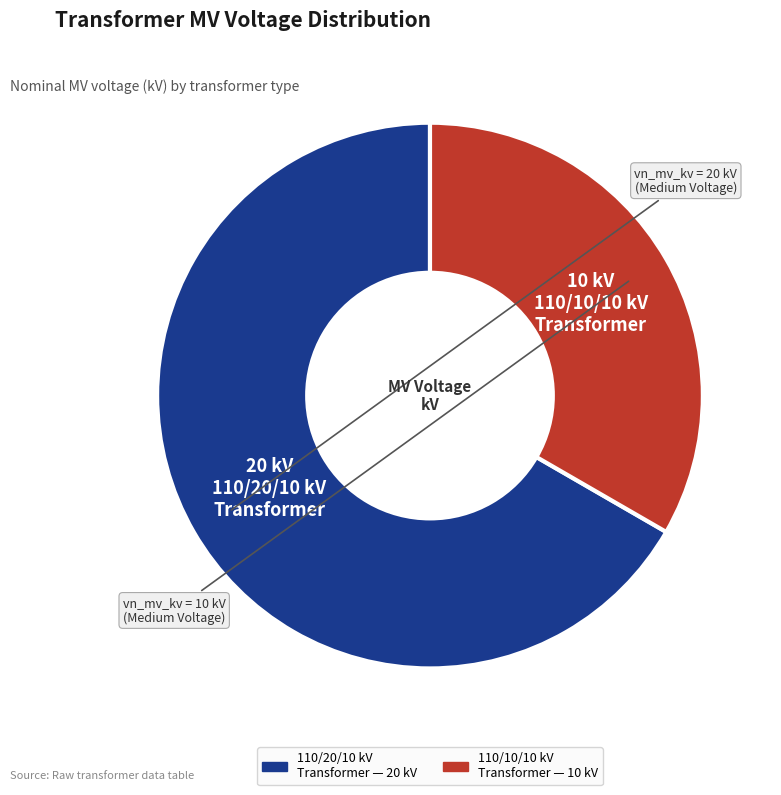

Does any single category account for the majority?

Yes